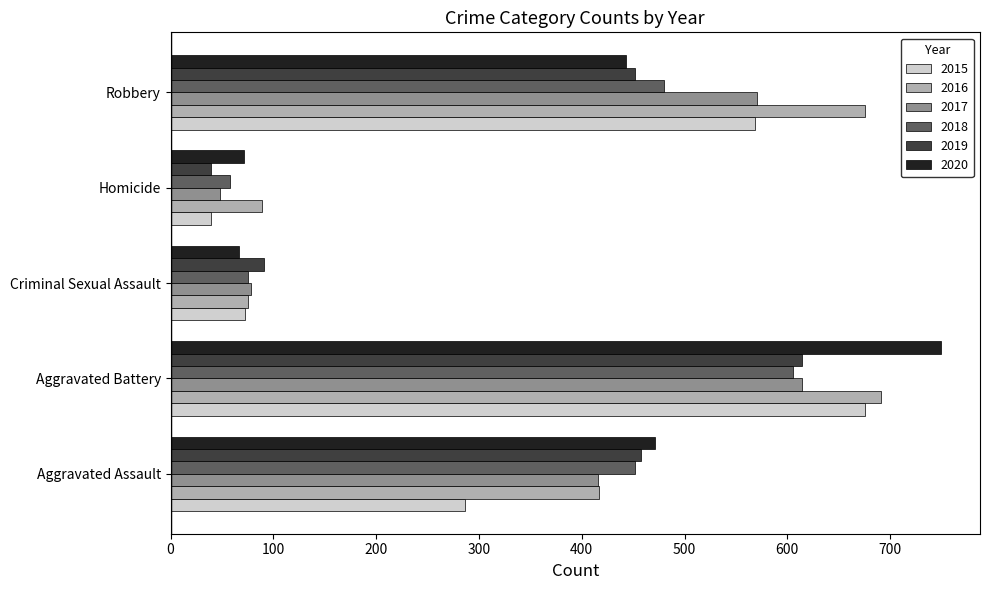

What is the sum of all 2019 values?

1654